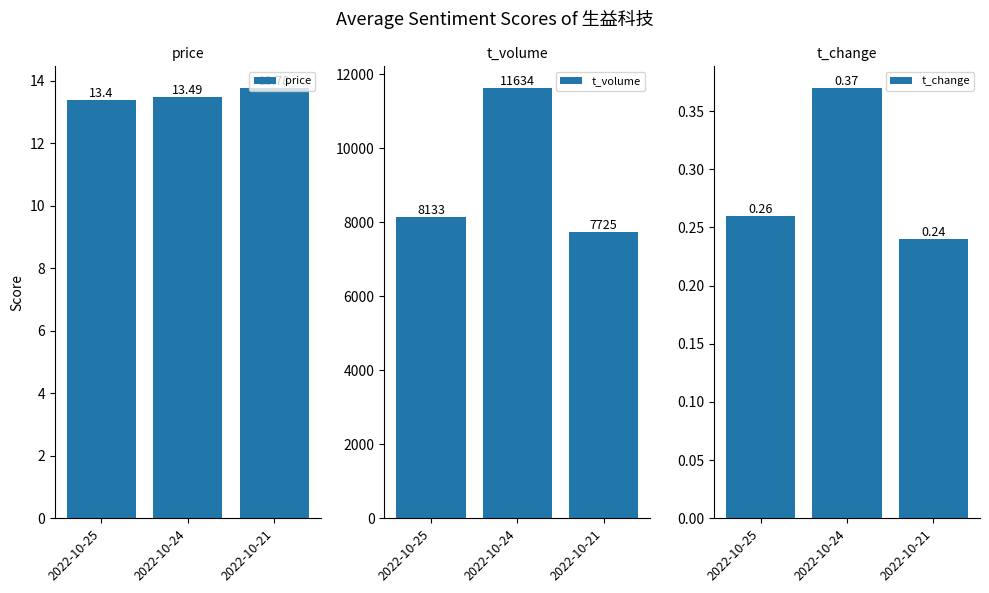

What is the sum of all t_change values?

0.9